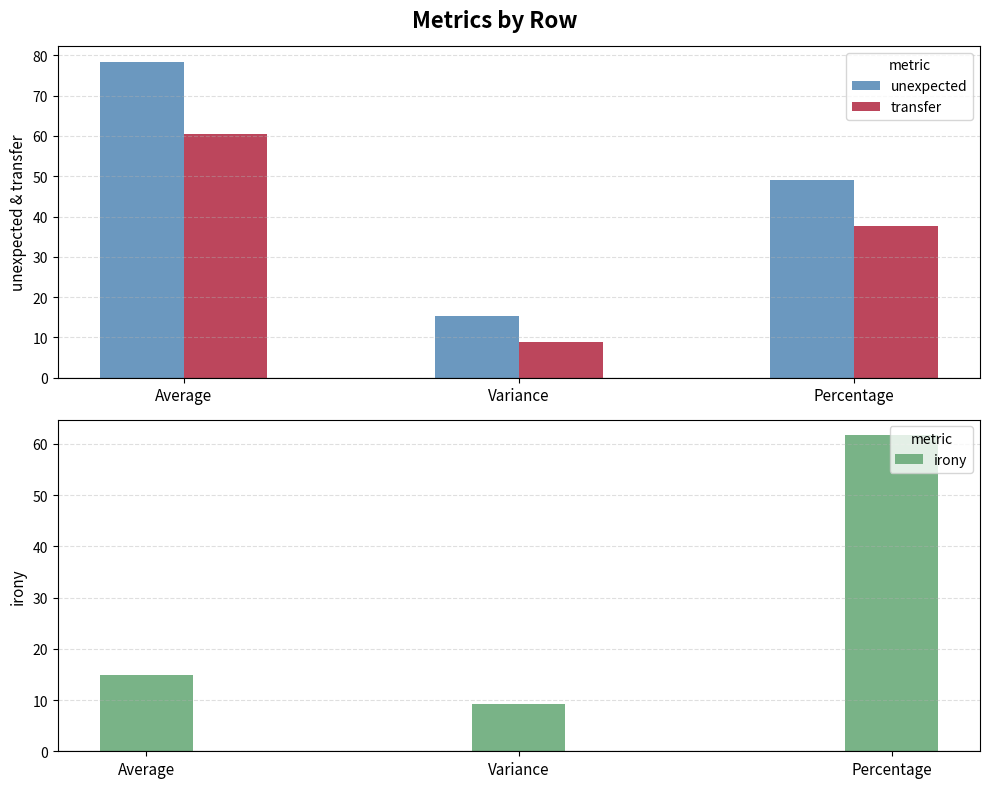

What is the label of the 2nd bar from the left?

Variance